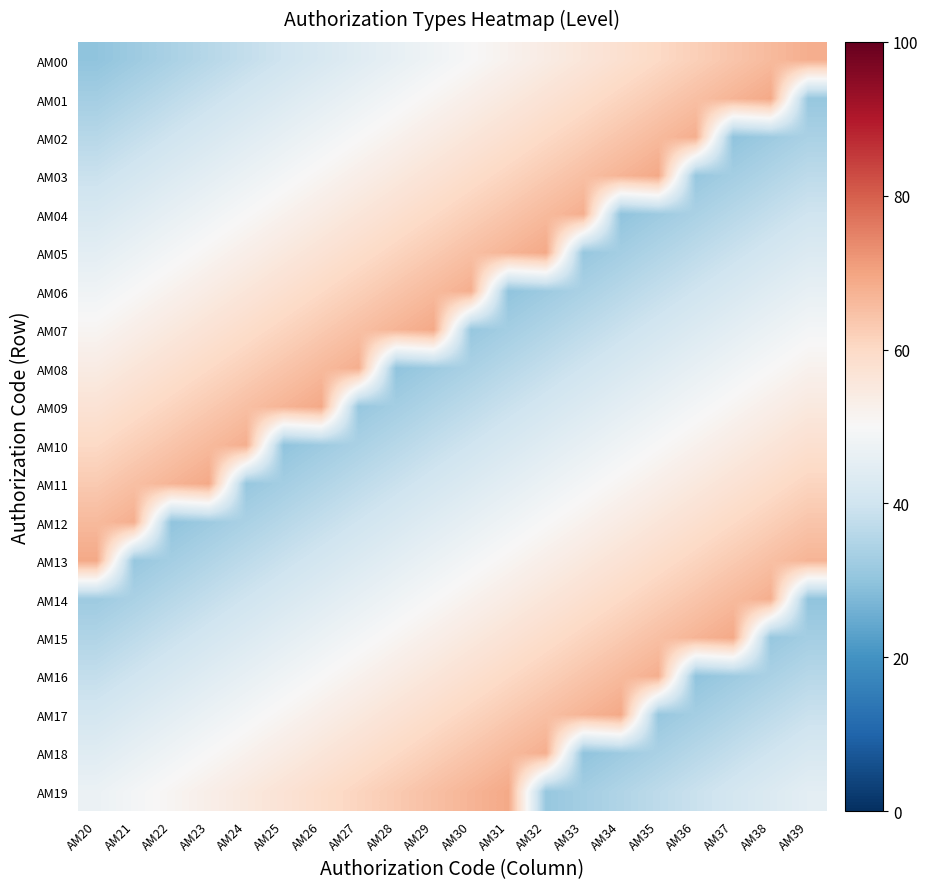

At which category is the sum across all series the highest?

AM29